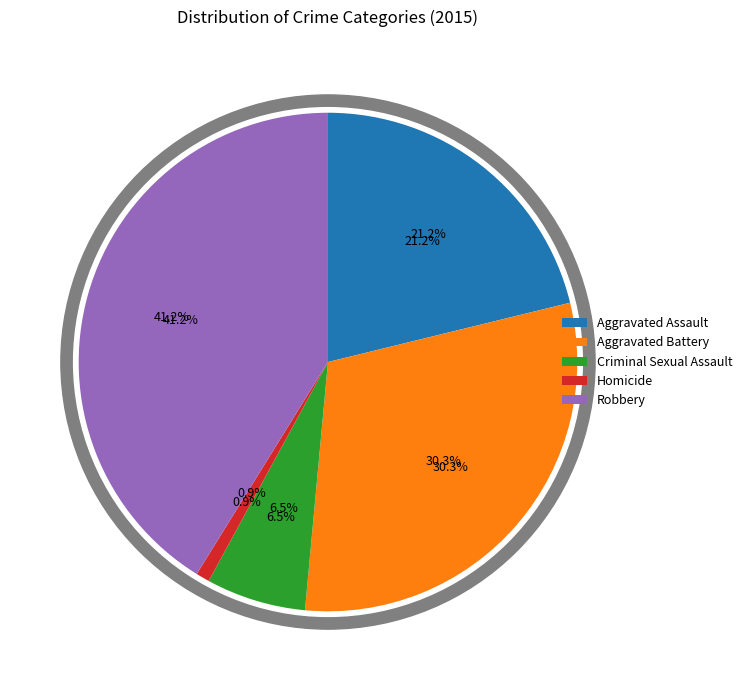

What is the total percentage of Robbery and Homicide?

42.1%